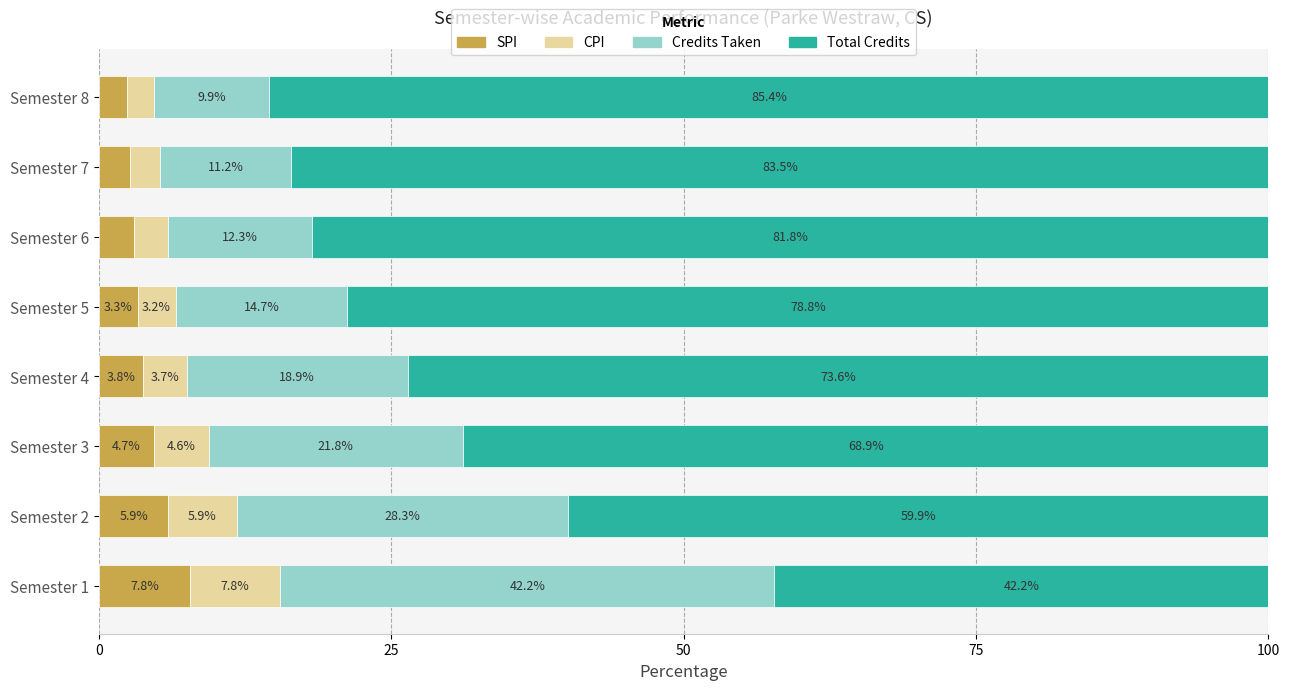

What is the total value across all series at Semester 6?

100.0